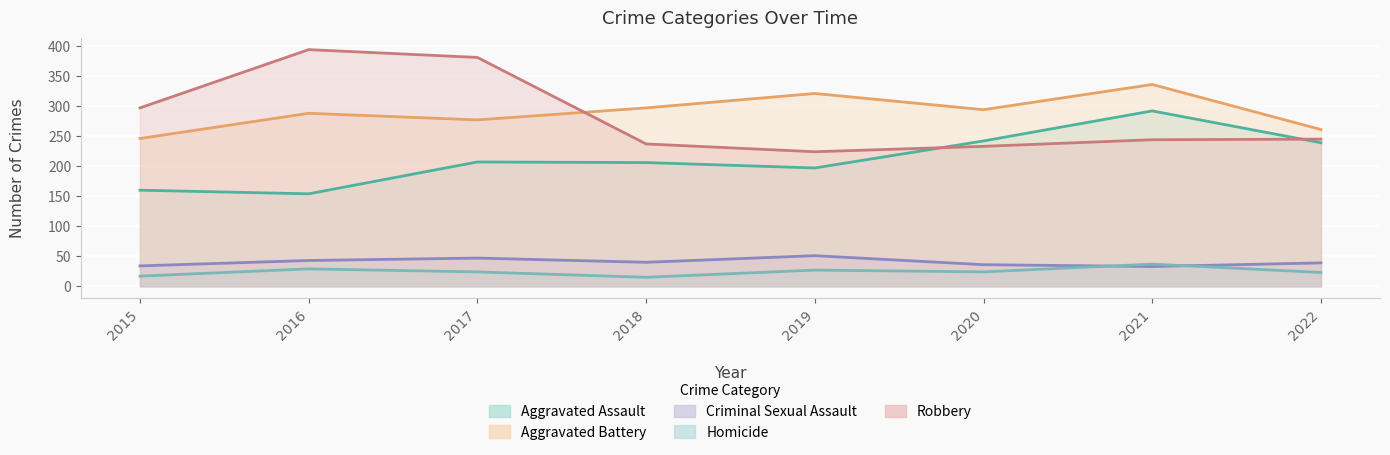

True or false: Aggravated Battery and Homicide intersect in this chart.

False